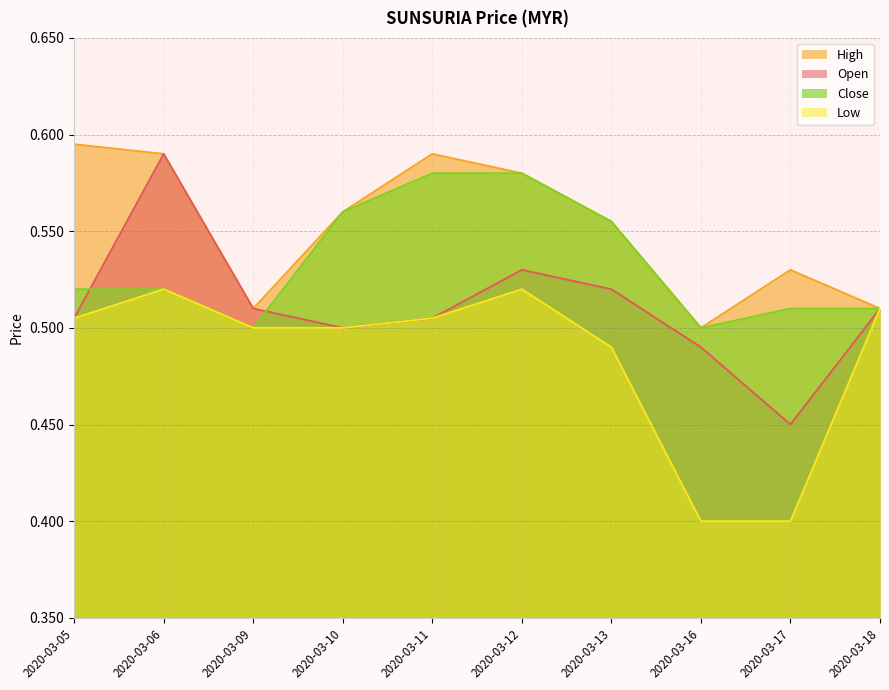

What are all the series names shown in the legend?

High, Open, Close, Low